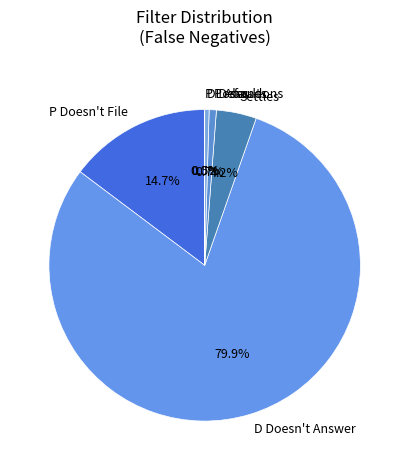

True or false: P Doesn't File accounts for 15% of the total.

True